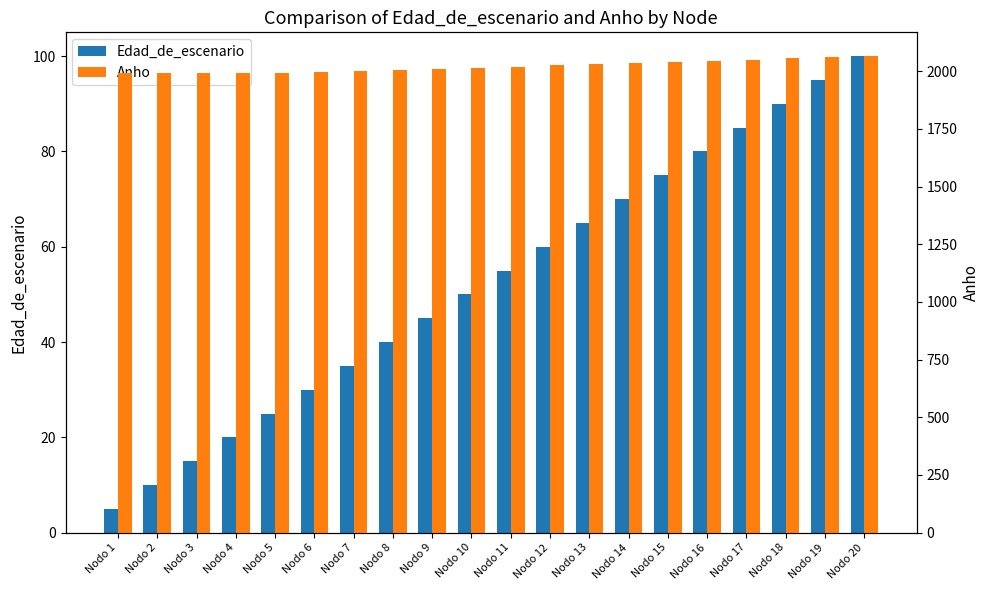

Are the bars grouped side by side (vs. stacked)?

Yes